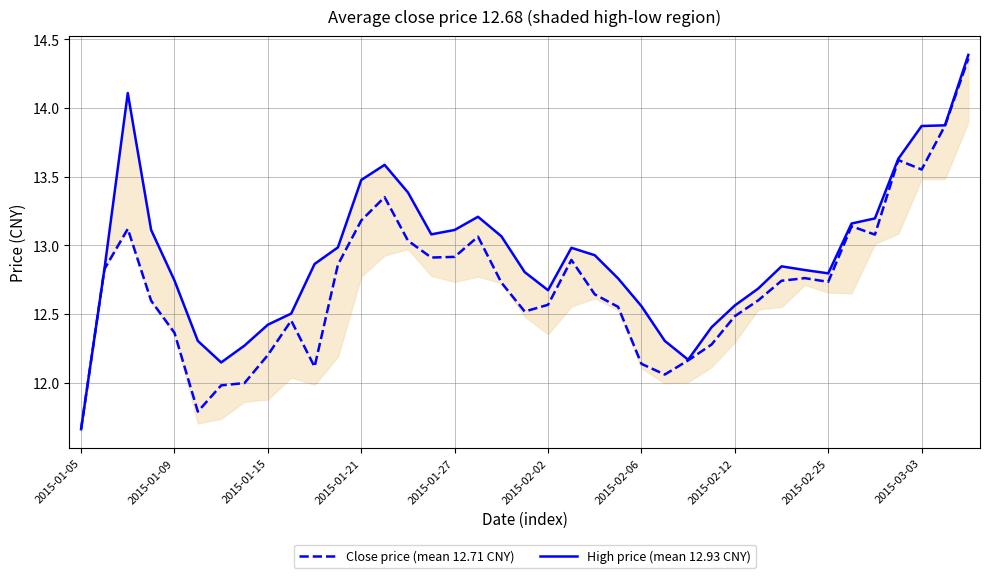

True or false: High price (mean 12.93 CNY) and Close price (mean 12.71 CNY) intersect in this chart.

False